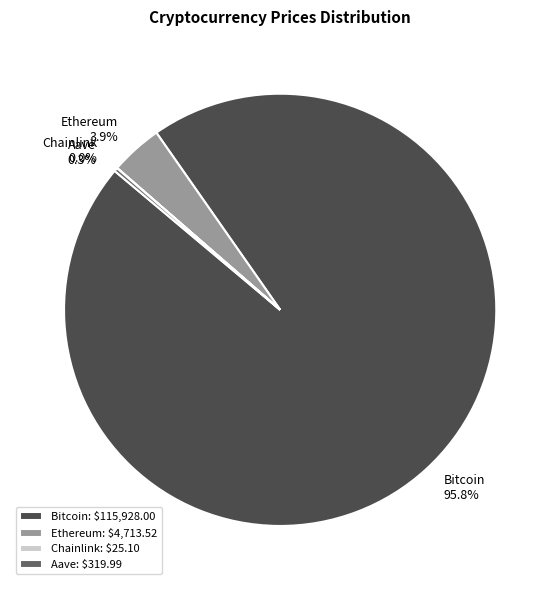

Is the sum of Bitcoin and Ethereum greater than half?

Yes